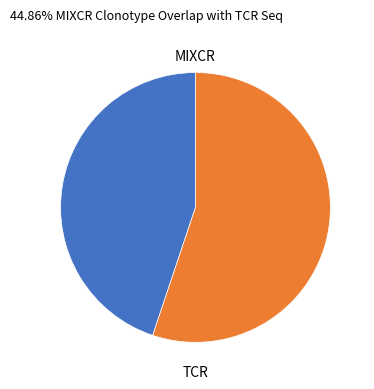

Count the number of slices in the pie.

2